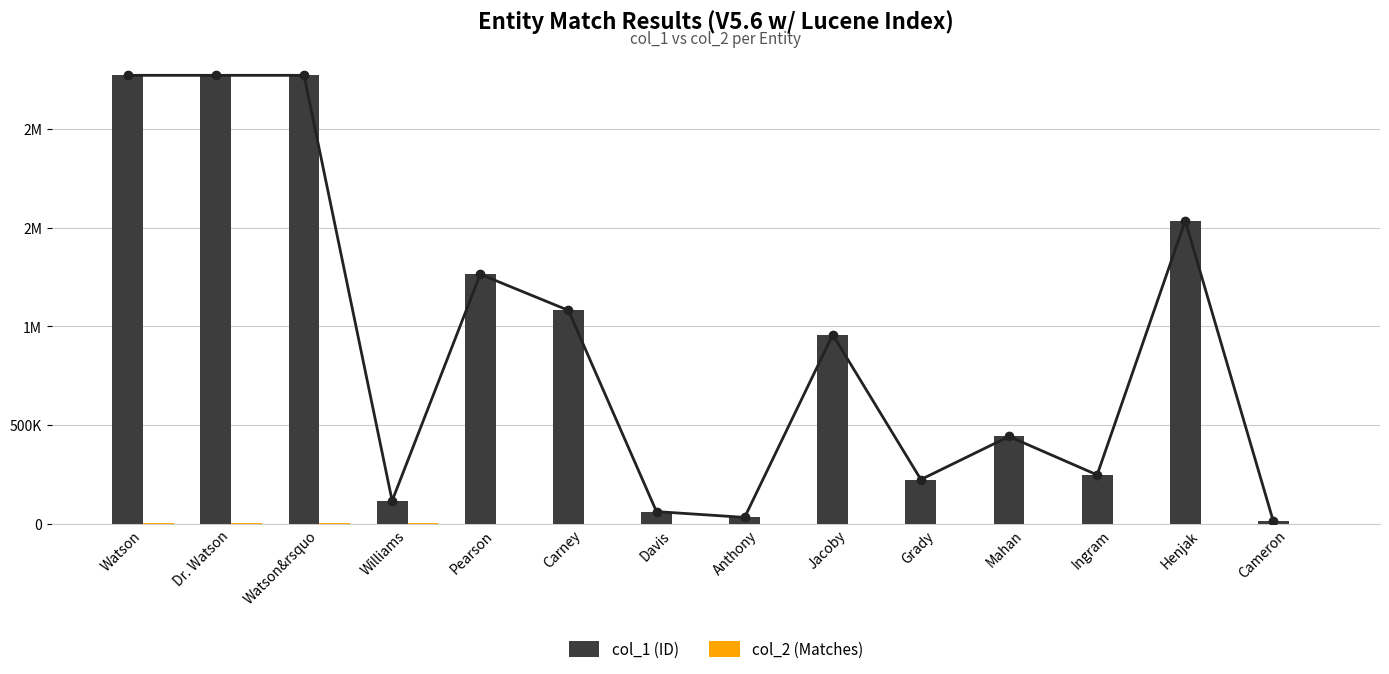

At which category is the sum across all series the highest?

Watson